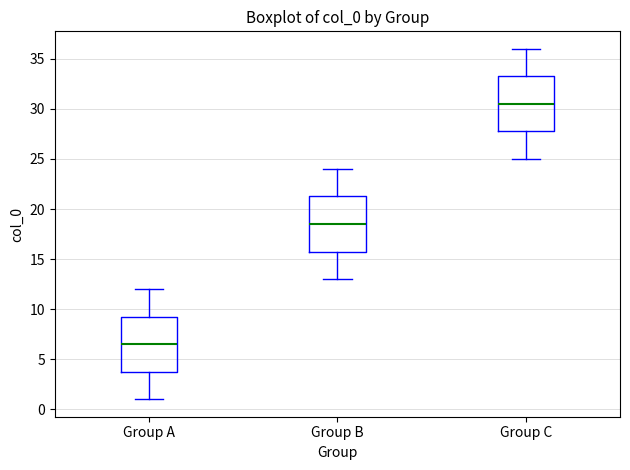

Reading left to right, read every box against the y-axis: the position of its median line, the range the box covers, and the ends of its whiskers. The values are not printed on the chart, so give them approximately, as read against the axis.

Group A: median 6.5, box 4.0 to 9.5, whiskers 1.0 to 12.0
Group B: median 18.5, box 16.0 to 21.5, whiskers 13.0 to 24.0
Group C: median 30.5, box 28.0 to 33.5, whiskers 25.0 to 36.0